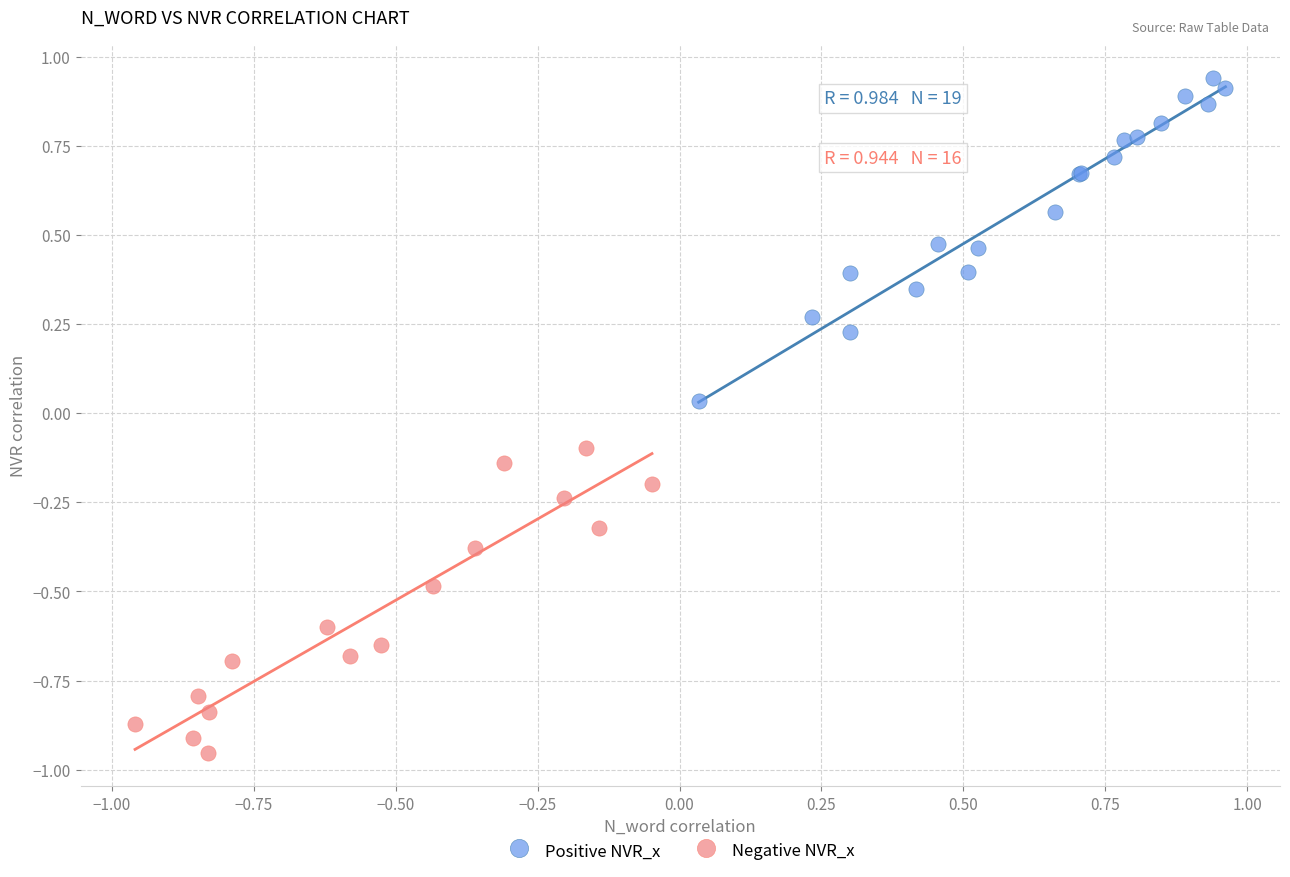

What are all the series names shown in the legend?

Positive NVR_x, Negative NVR_x